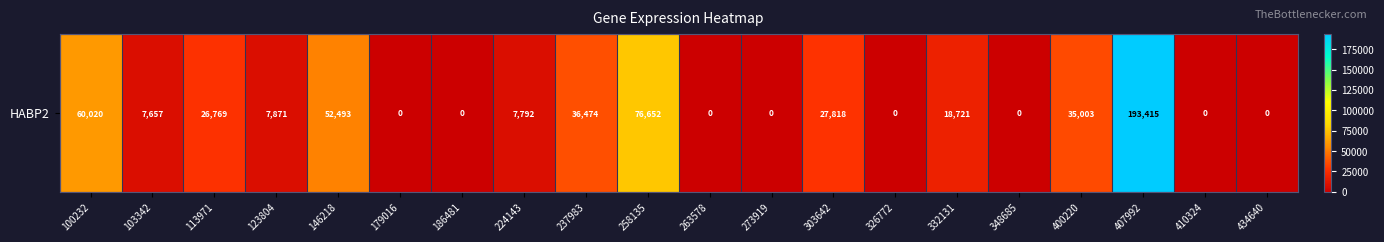

The chart shows a value of 193415 at 407992. True or false?

True